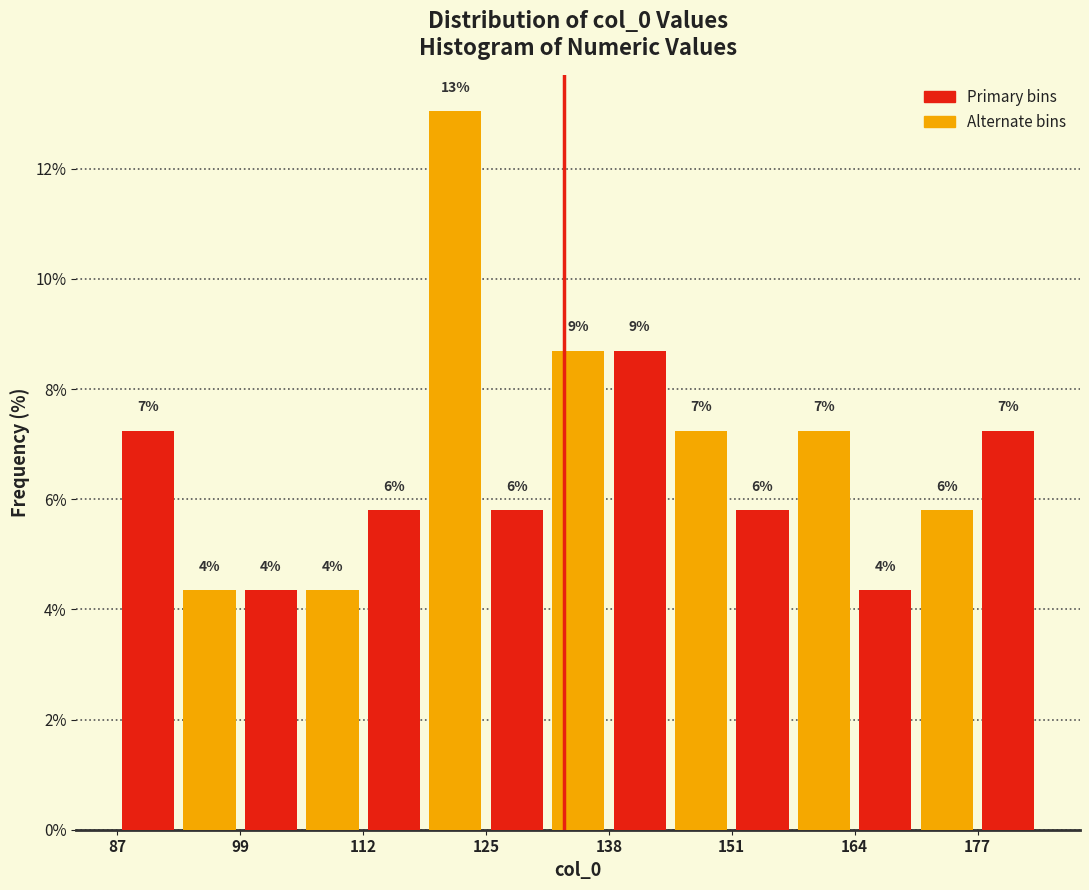

Around what value on the x-axis is the tallest bar? Give the approximate position of its centre, as read against the axis.

122